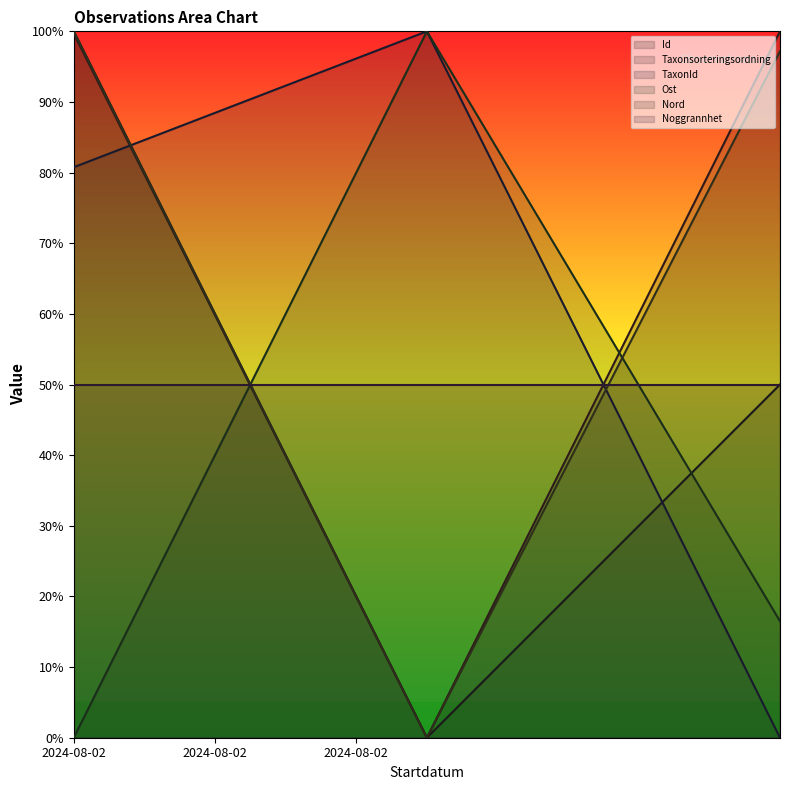

Is the value of Nord at 2024-08-02 (Lunglav) greater than the value of Id at 2024-08-02 (Lunglav)?

No